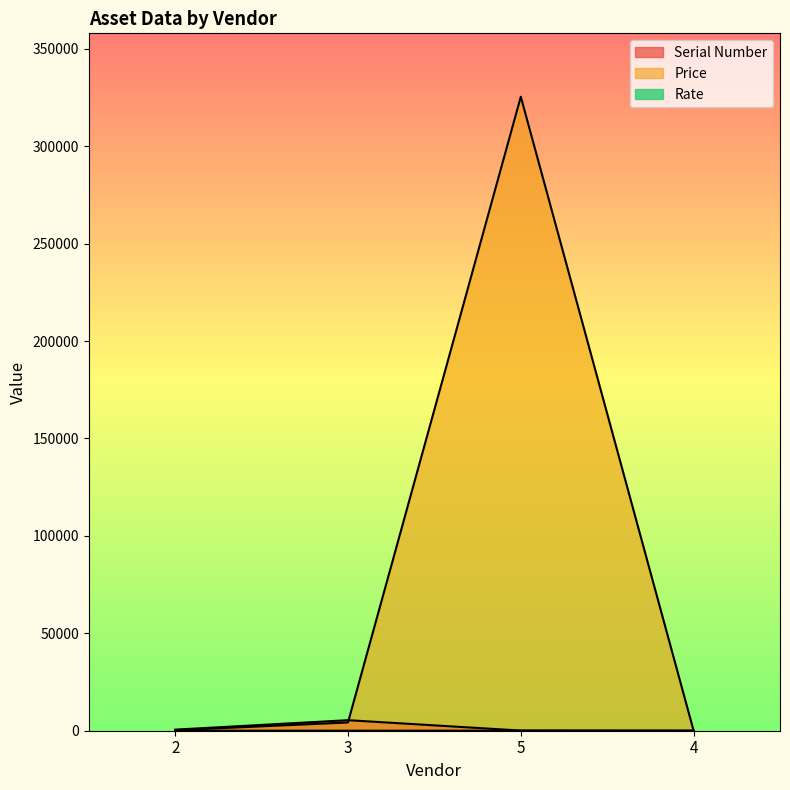

At which category does the chart reach its minimum across all series?

2